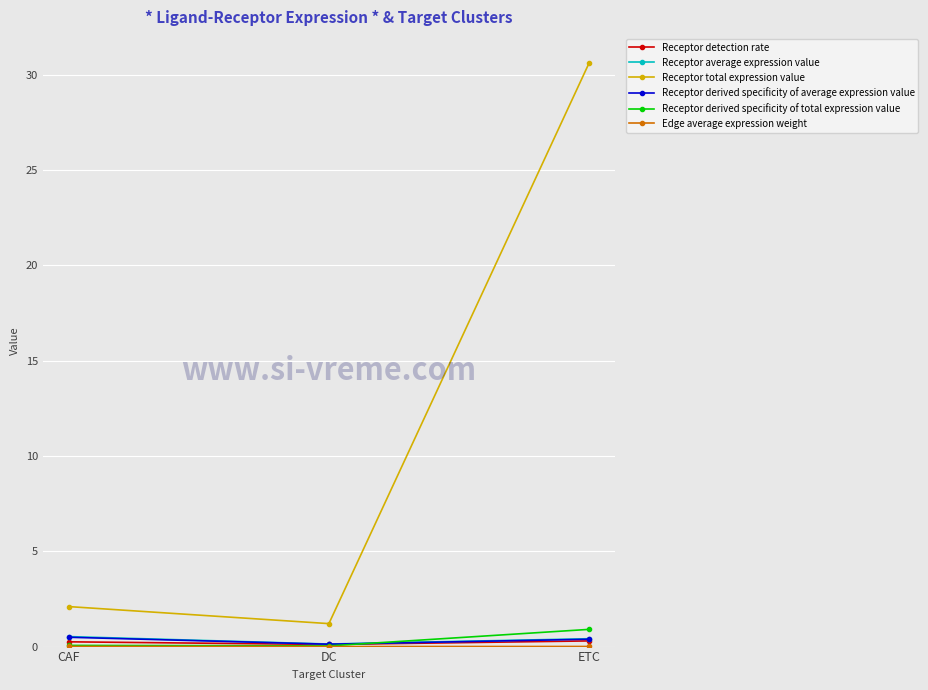

What is the sum of the Receptor derived specificity of total expression value values at ETC and CAF?

1.0